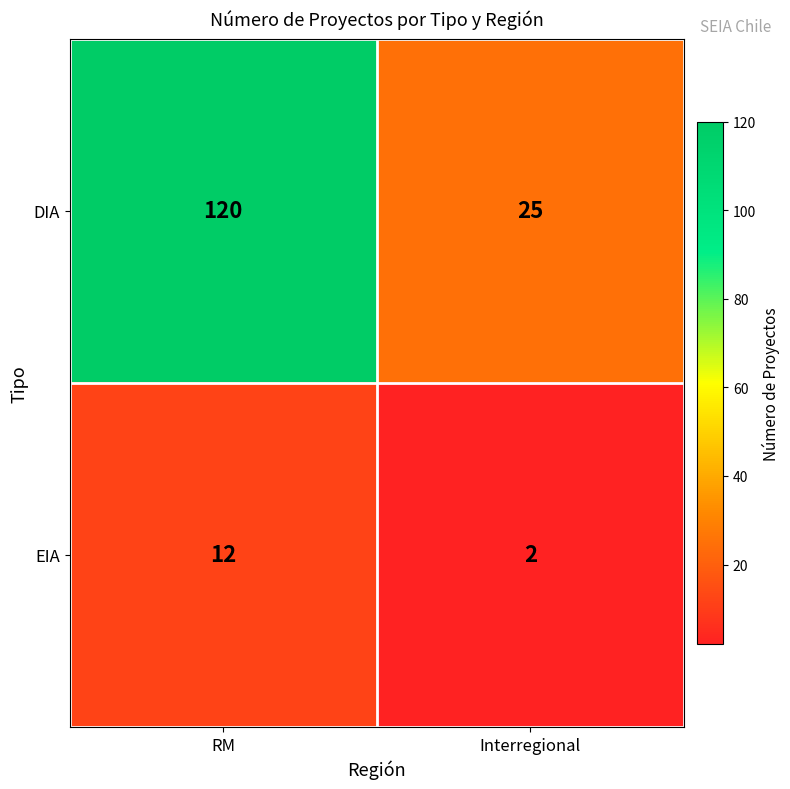

Which series has the largest range (max minus min)?

DIA